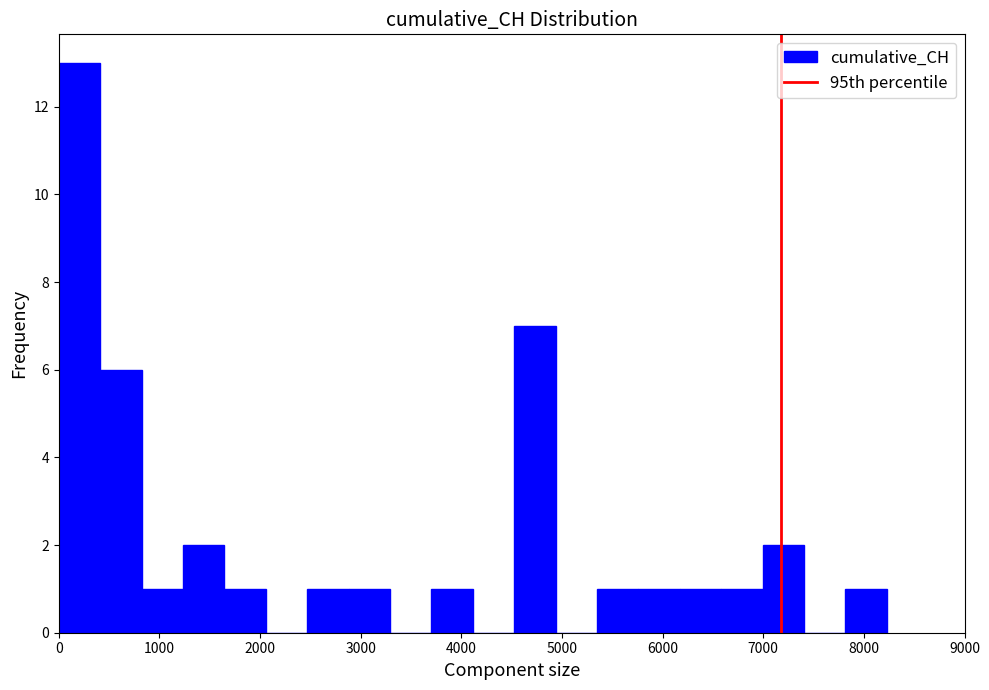

How tall is the bar that spans 2900 to 3300 on the x-axis? Neither the bar edges nor the heights are printed on the chart, so give them approximately, as read against the axes.

1